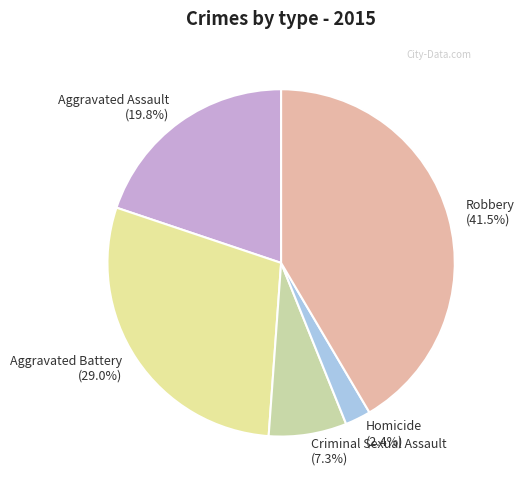

Which category has the biggest portion of the pie?

Robbery